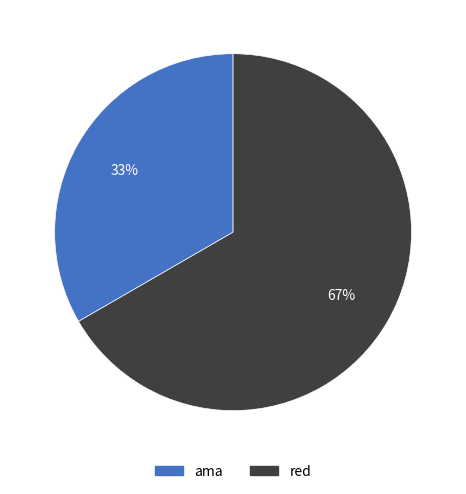

Is there a majority slice in this chart?

Yes